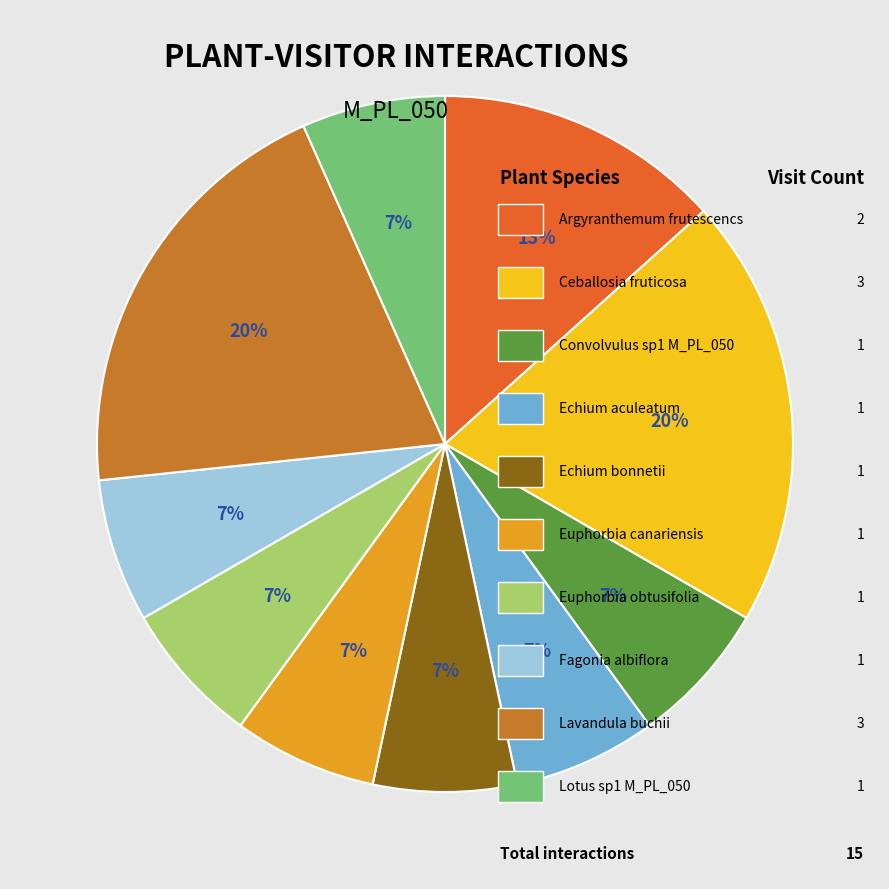

Count the number of slices in the pie.

10